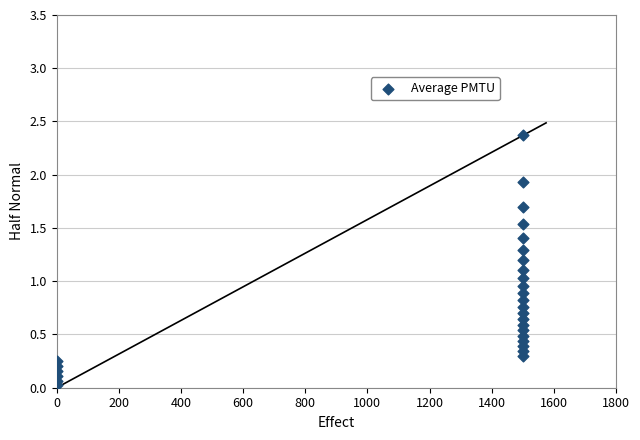

What is the range of Y values (max minus min)?

2.3